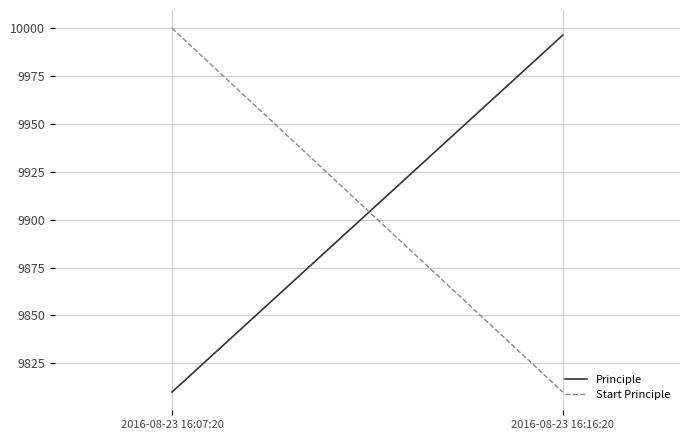

How many data points in Principle are above 9996?

1